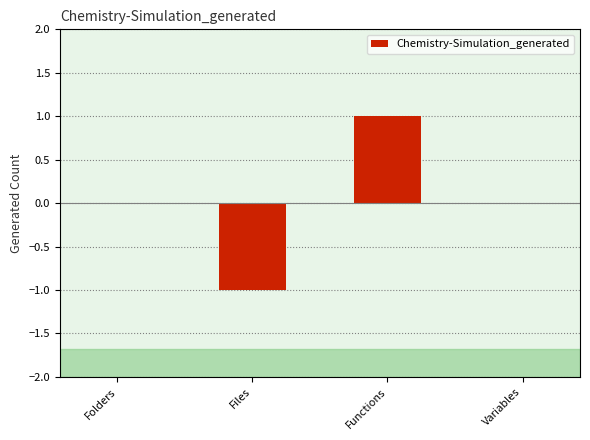

The value at Files is -1. True or false?

True